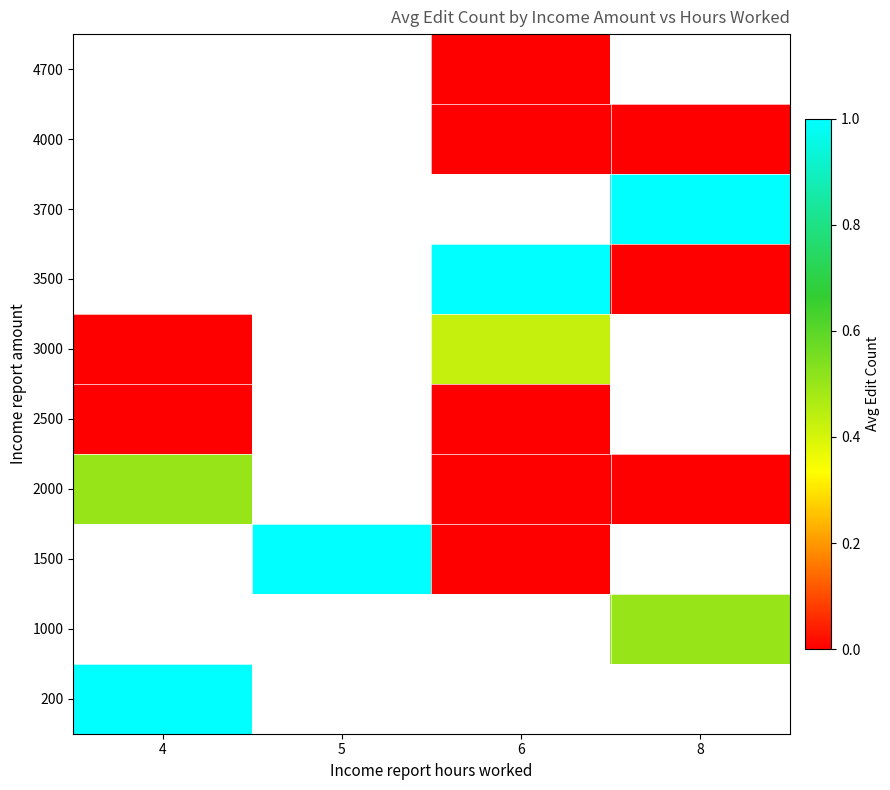

How many series are shown in this chart?

10